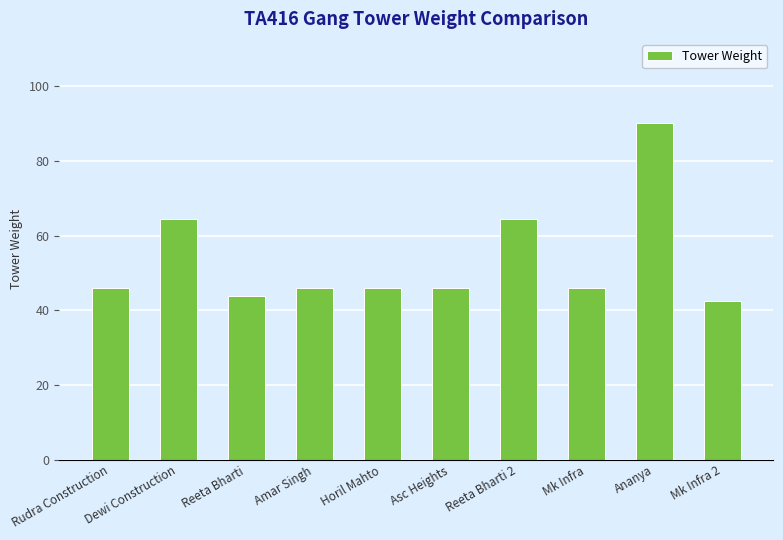

The chart shows a value of 66.7 at Mk Infra 2. True or false?

False